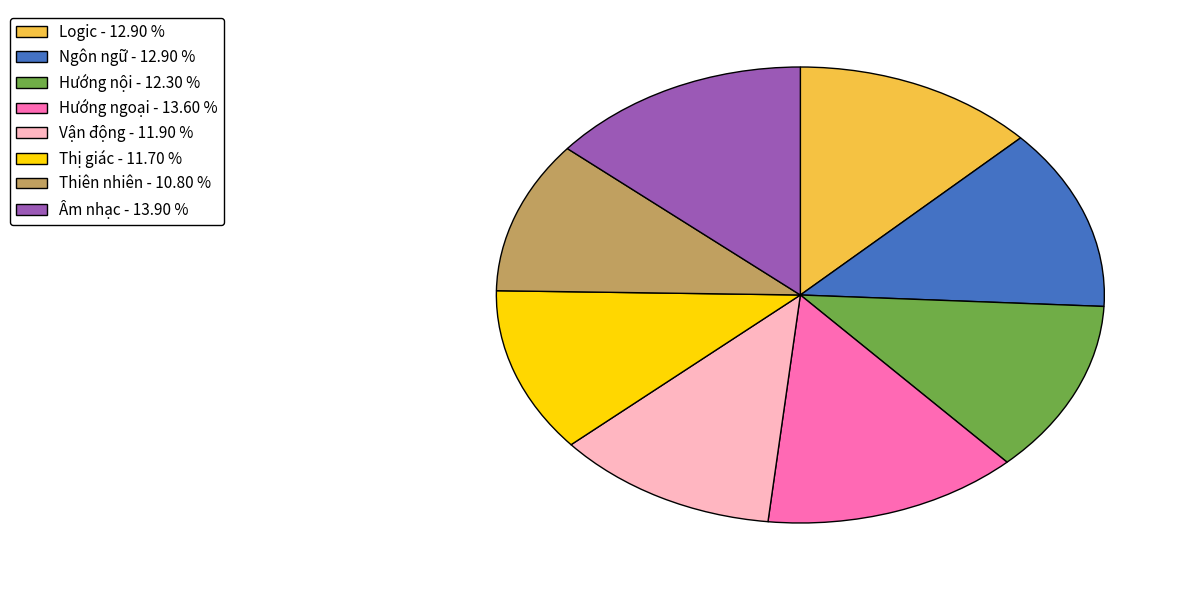

Does Âm nhạc represent more than half of the total?

No